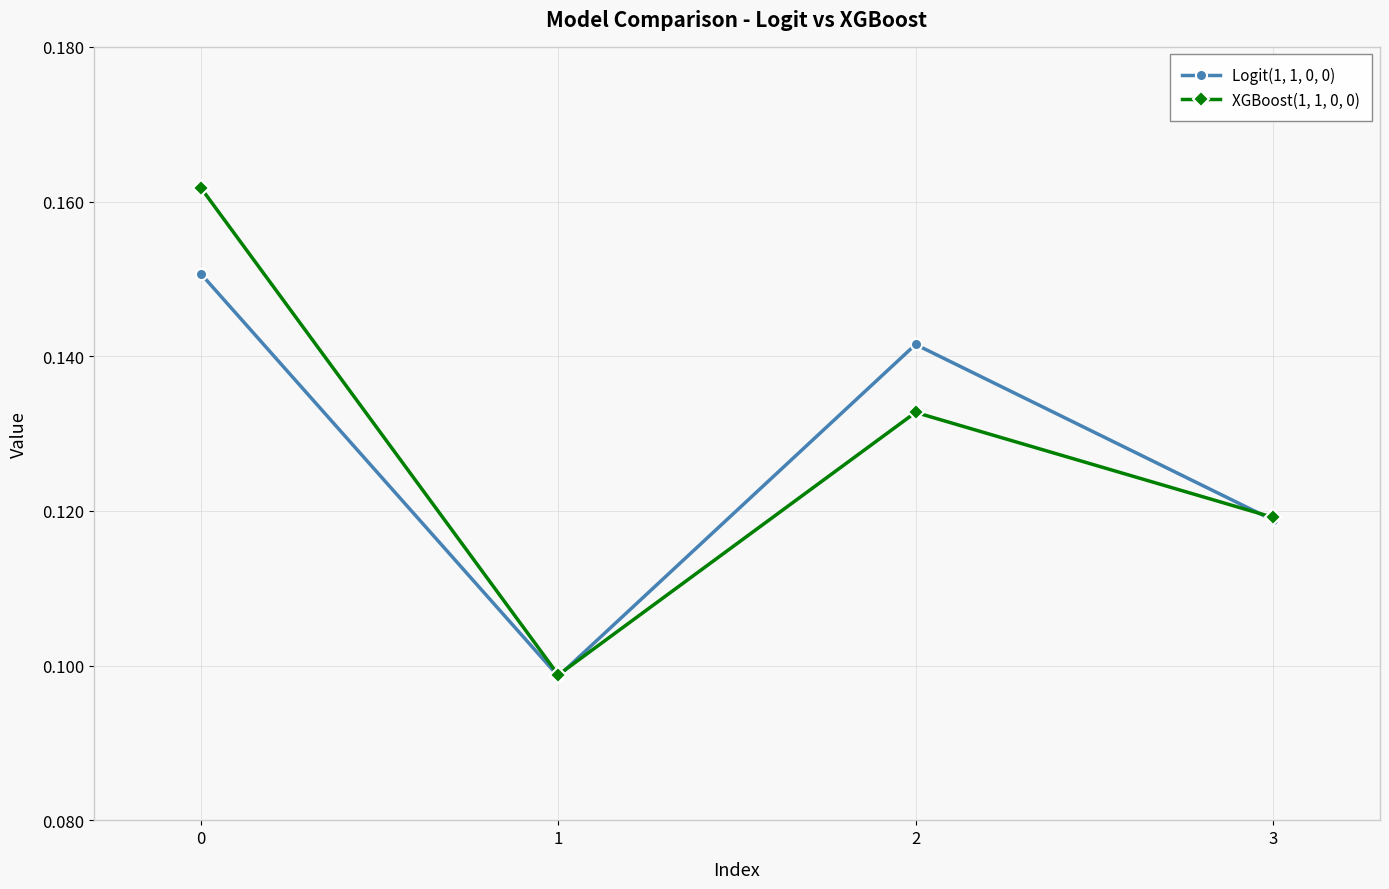

Is the value of XGBoost(1, 1, 0, 0) at 0 greater than the value of Logit(1, 1, 0, 0) at 0?

Yes